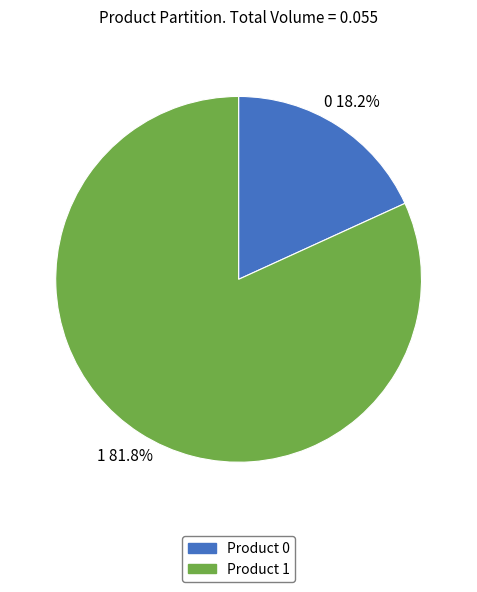

Count the number of slices in the pie.

2